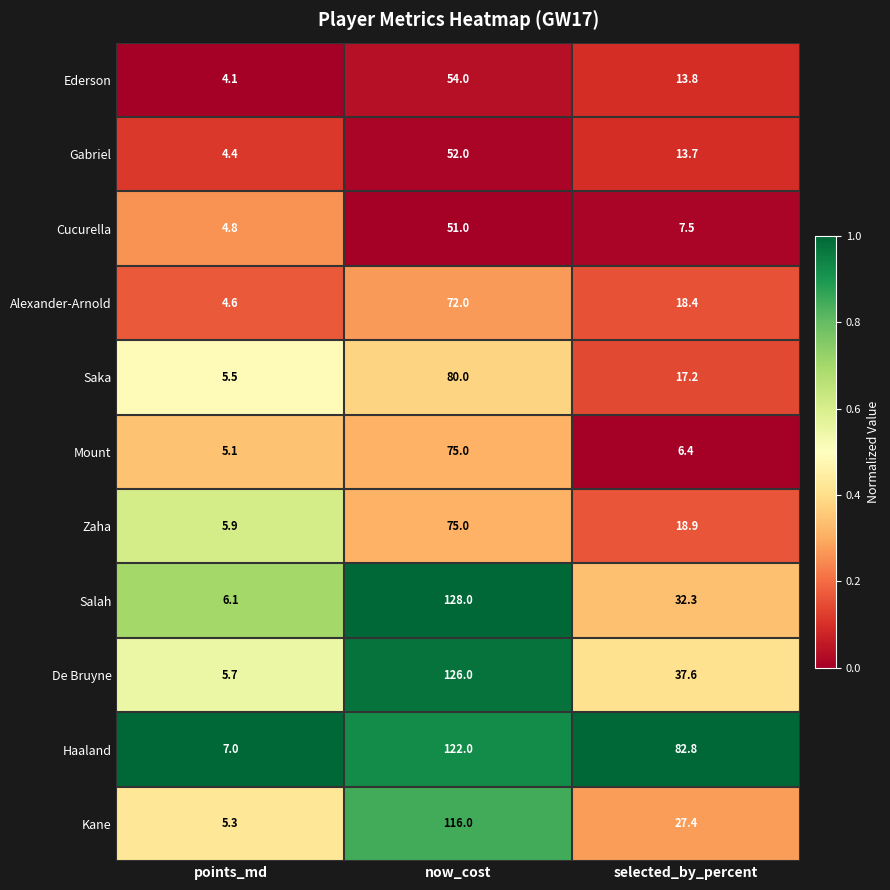

Is the value of Ederson at points_md greater than the value of Cucurella at selected_by_percent?

No